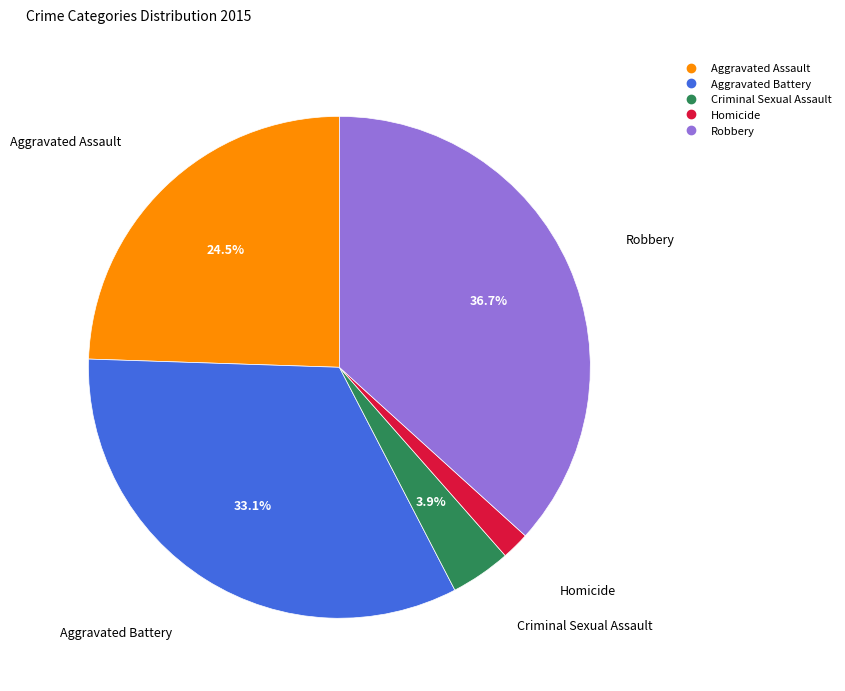

Does Robbery account for over 50% of the chart?

No